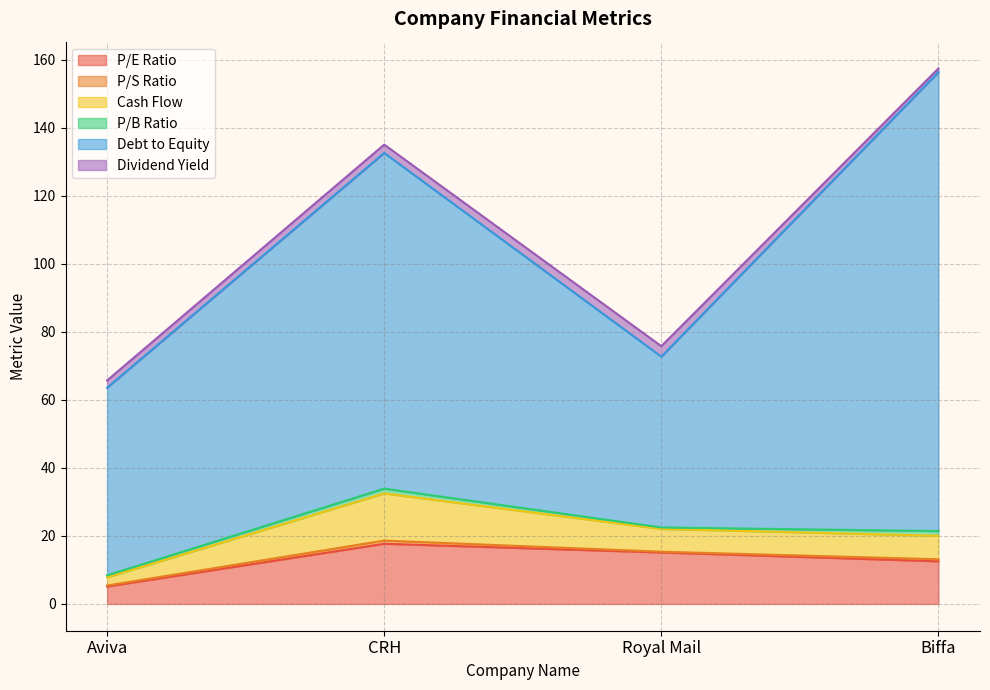

How many interior local peaks does the Debt to Equity series have?

1